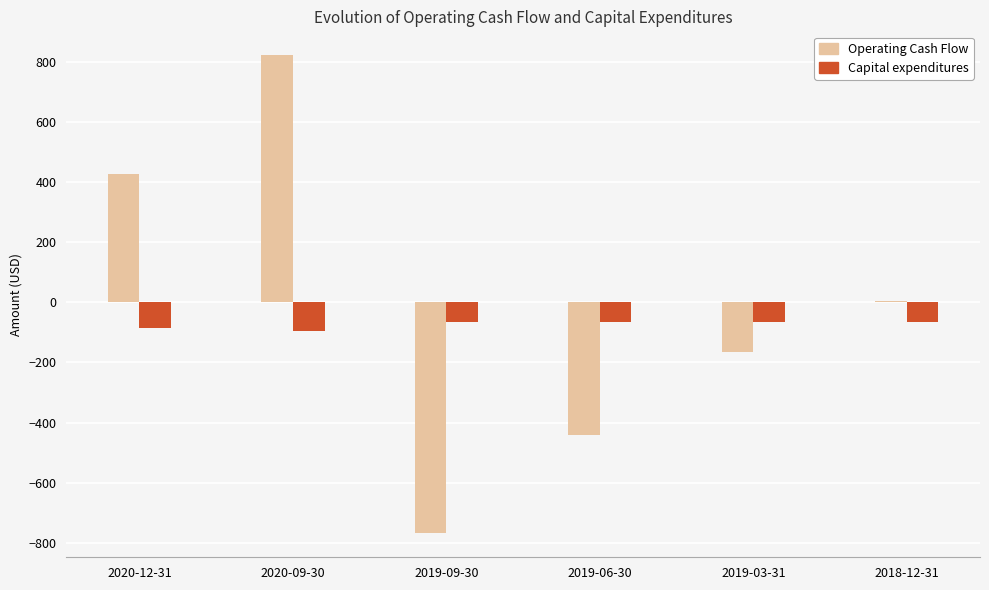

What are all the series names shown in the legend?

Operating Cash Flow, Capital expenditures